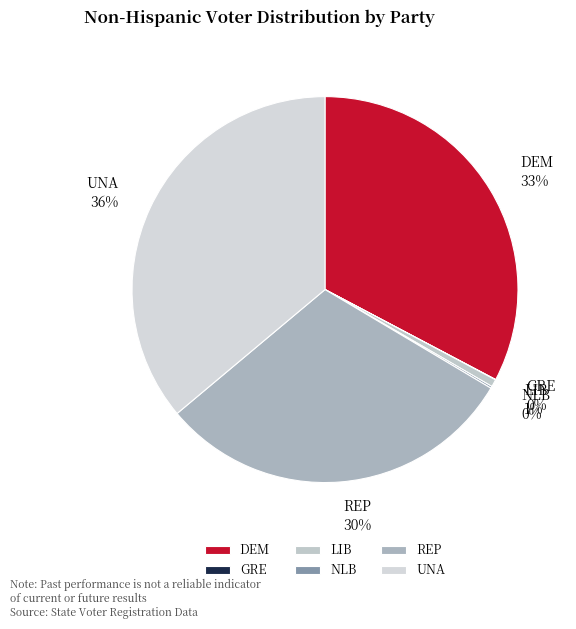

To the nearest percent, what is the difference between the largest and smallest slice percentages?

36%